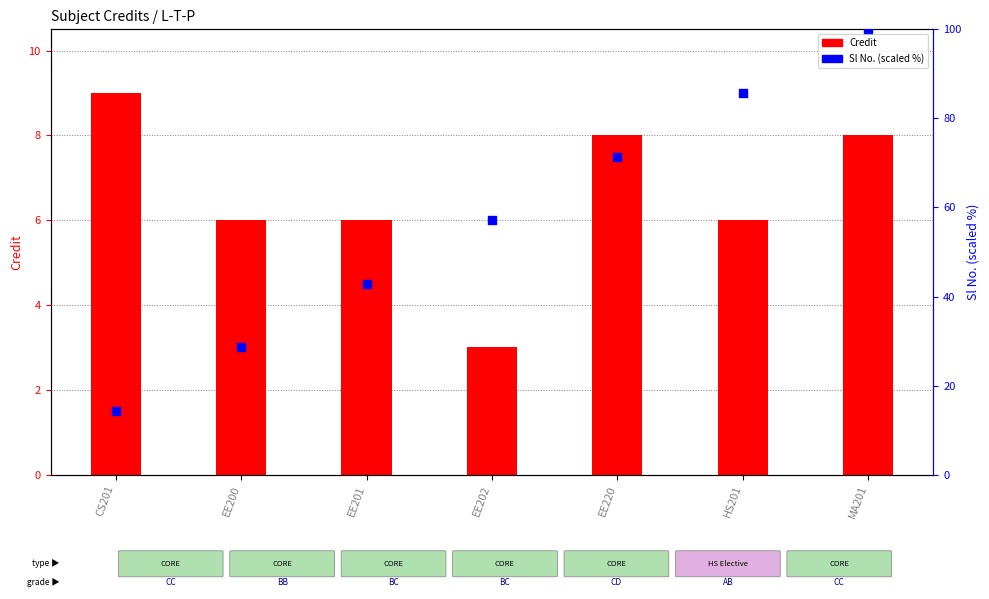

What are all the series names shown in the legend?

Credit, Sl No. (scaled %)